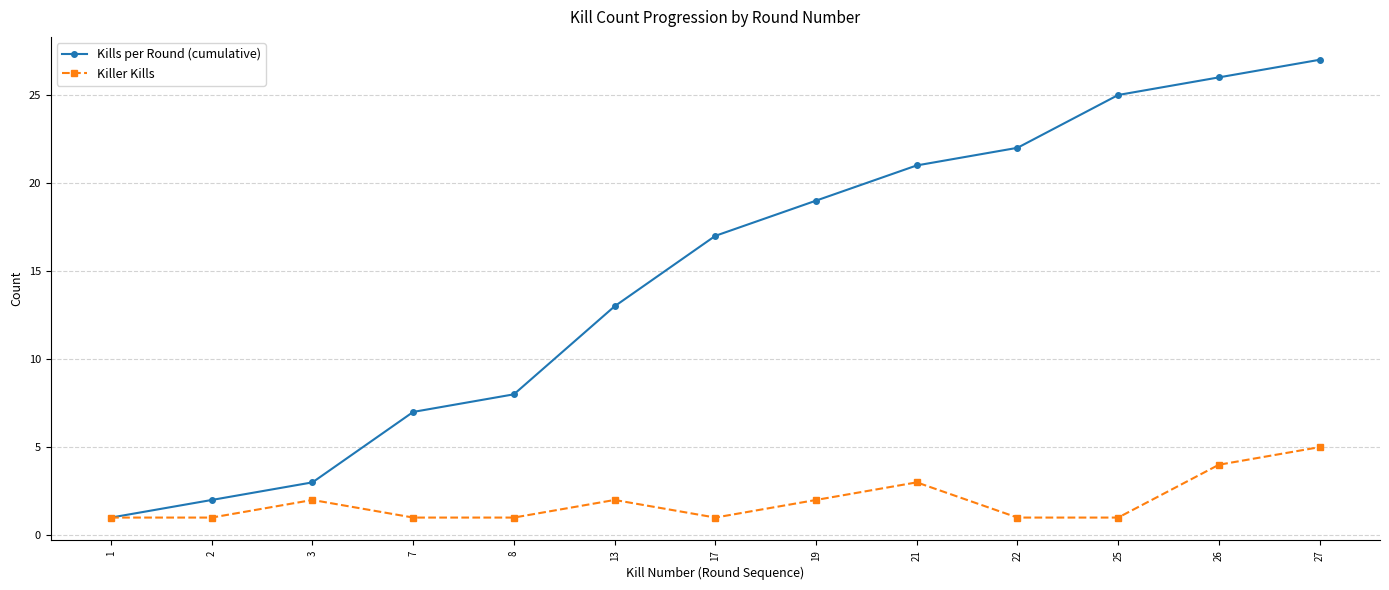

At which category is the sum across all series the highest?

27